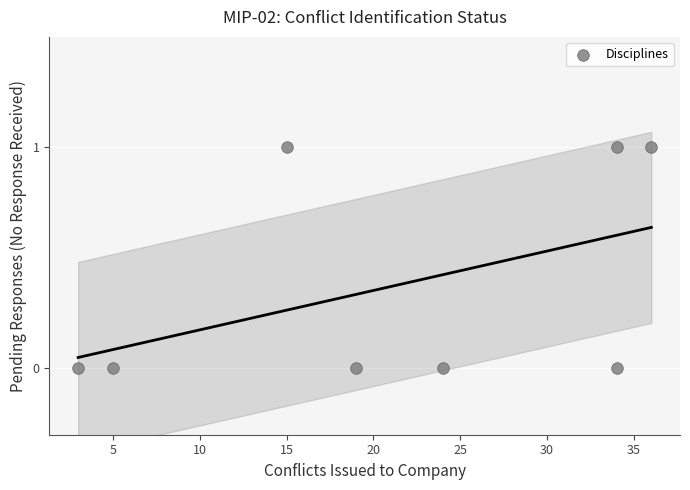

What is the average X value?

21